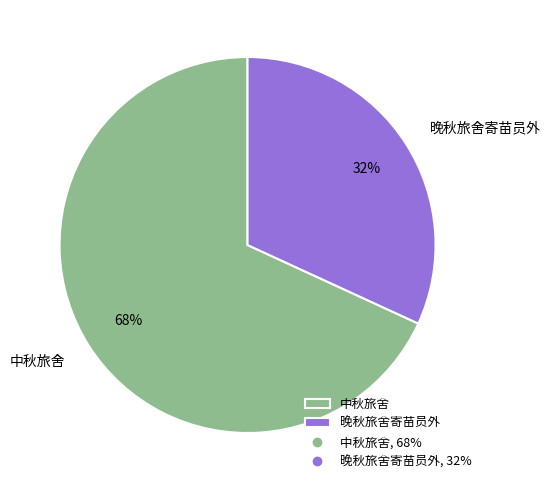

To the nearest percent, what percentage of the pie is 中秋旅舍?

68%